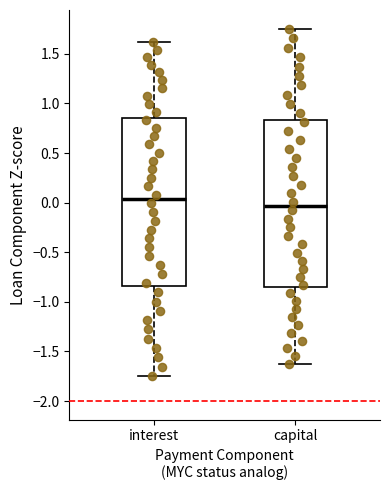

Where is the lower edge of the box for interest on the y-axis? The values are not printed on the chart, so give them approximately, as read against the axis.

-0.85